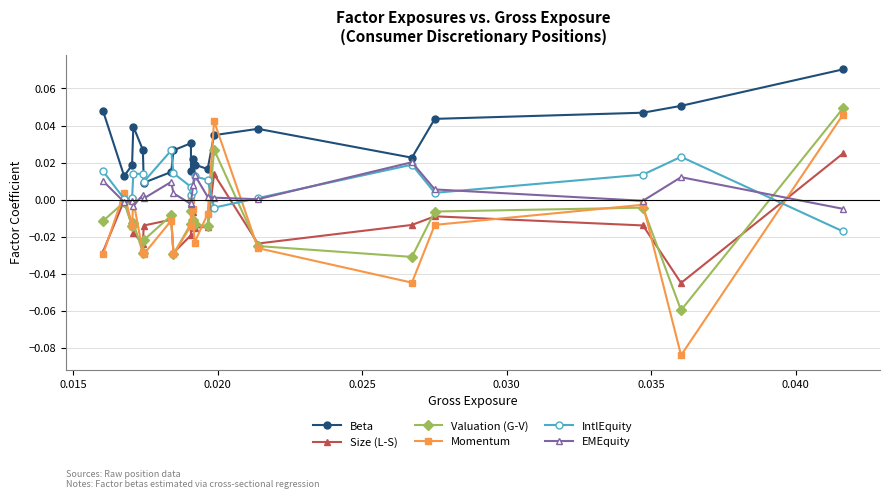

How many lines are shown in the chart?

6